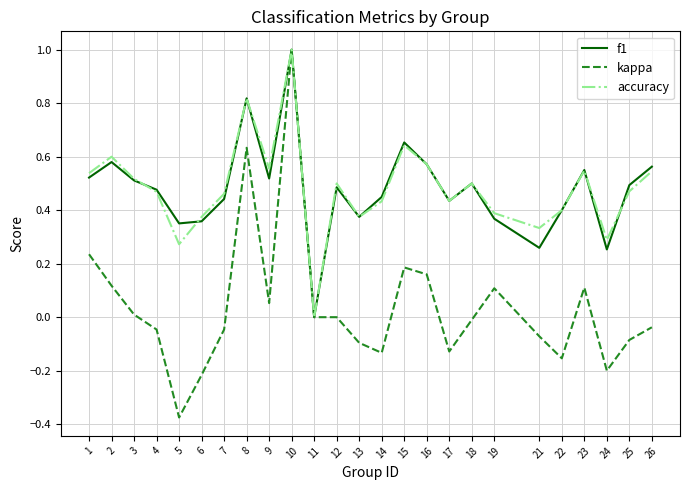

Which series has the widest spread of values?

kappa